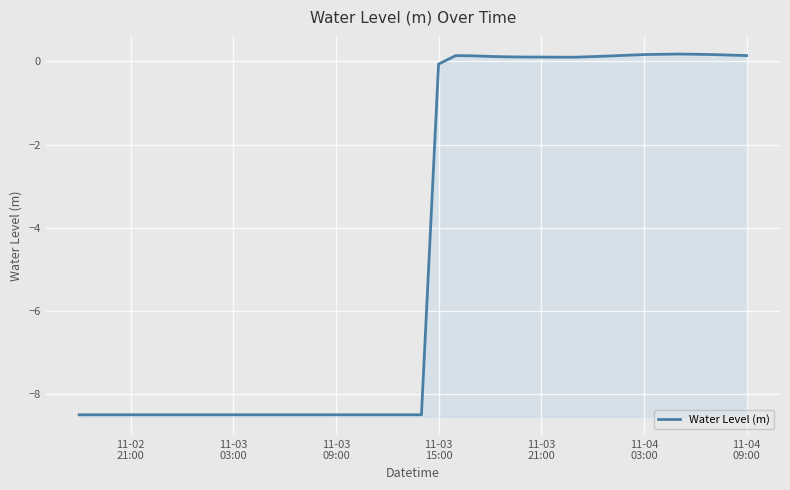

Reading left to right, what are all the values shown in this chart?

-8.5	-8.5	-8.5	-8.5	-8.5	-8.5	-8.5	-8.5	-8.5	-8.5	-8.5	-8.5	-8.5	-8.5	-8.5	-8.5	-8.5	-8.5	-8.5	-8.5	-8.5	-0.1	0.1	0.1	0.1	0.1	0.1	0.1	0.1	0.1	0.1	0.1	0.1	0.2	0.2	0.2	0.2	0.2	0.2	0.1